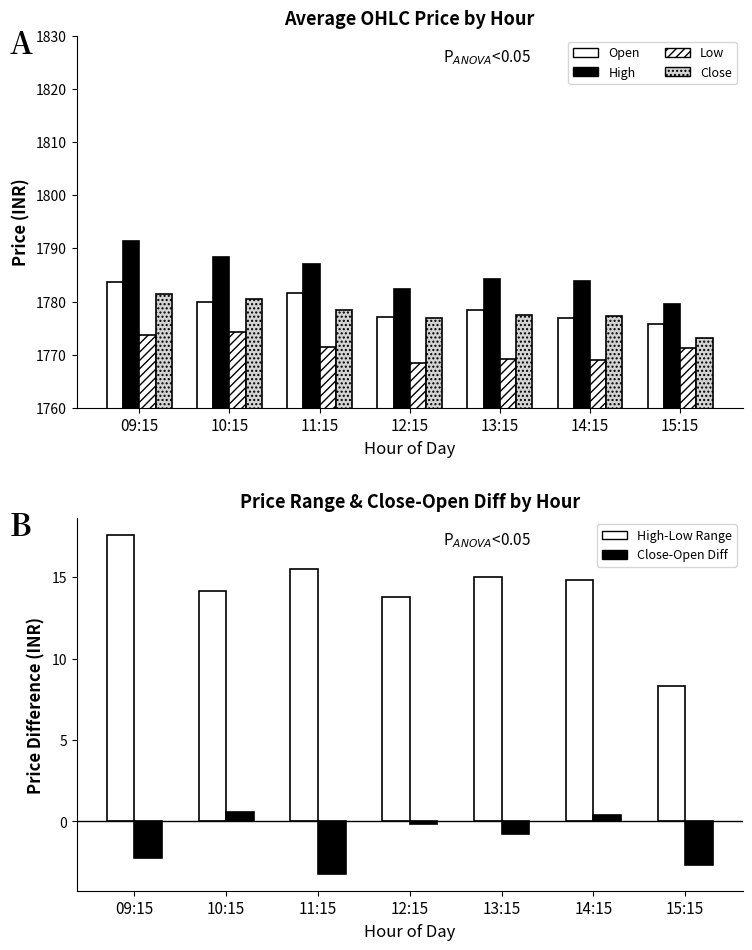

What is the greatest value displayed?

1791.3